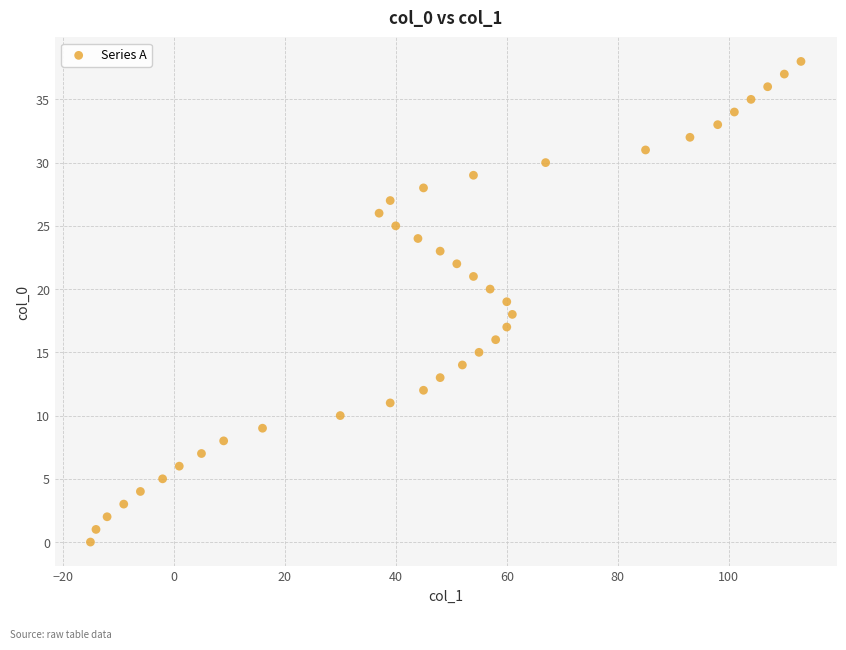

What is the range of X values (max minus min)?

128